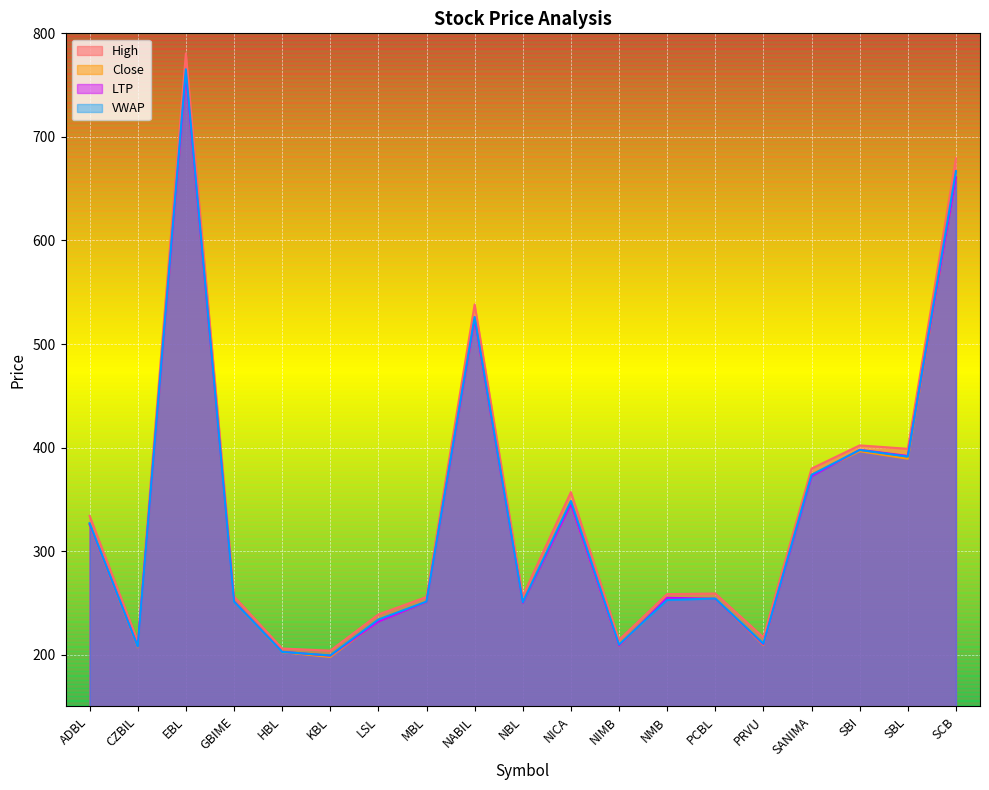

True or false: LTP has a value of 120.7 at SBI.

False